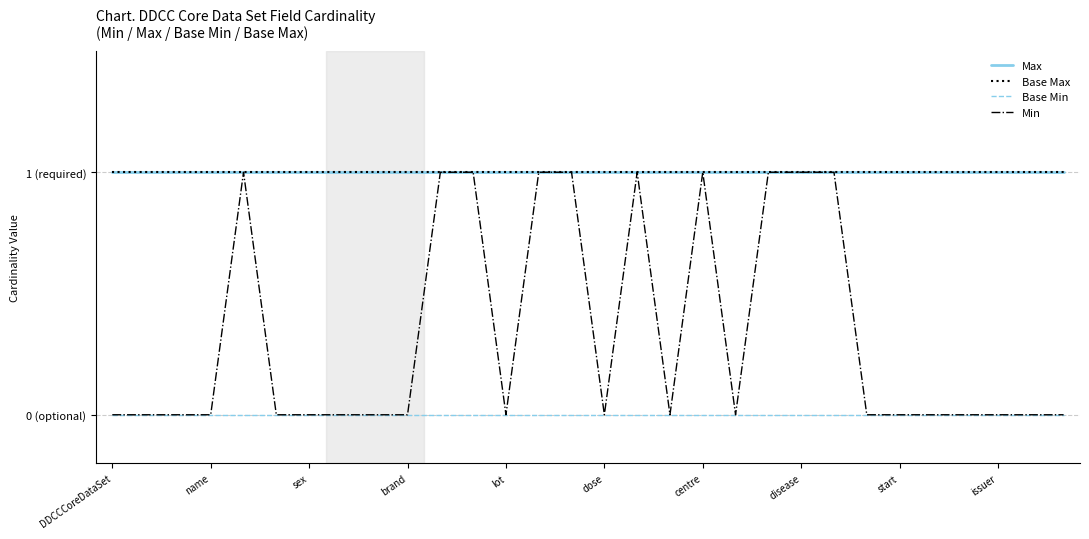

Is this an area chart (filled region under the line)?

No